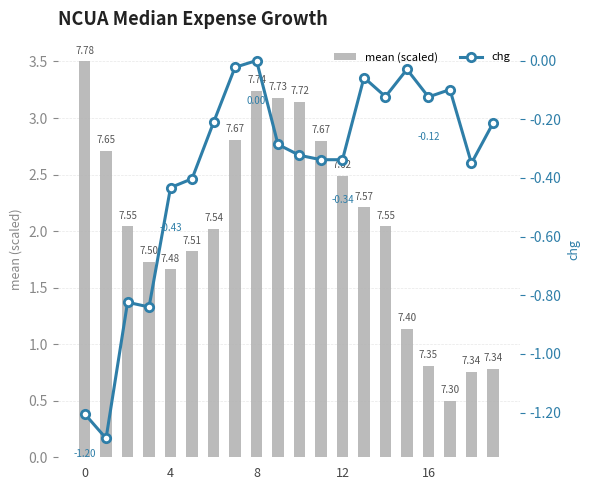

What is the difference between the maximum and minimum values in the chg series?

1.3